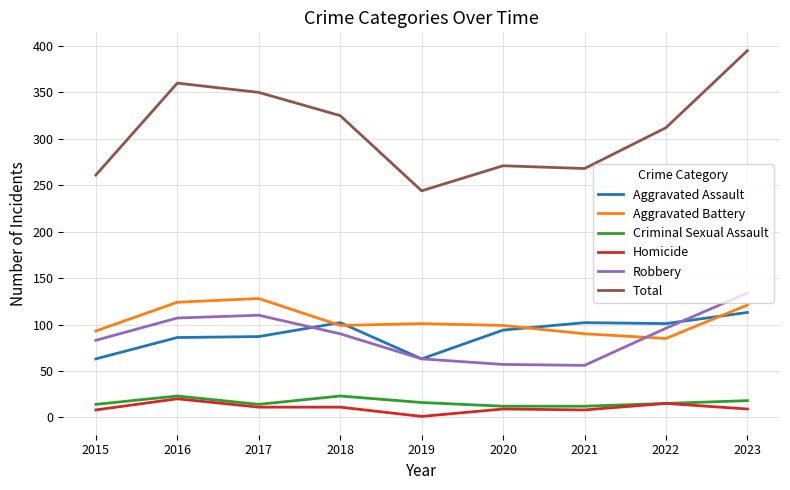

The value of Homicide at 2023 is 9. True or false?

True